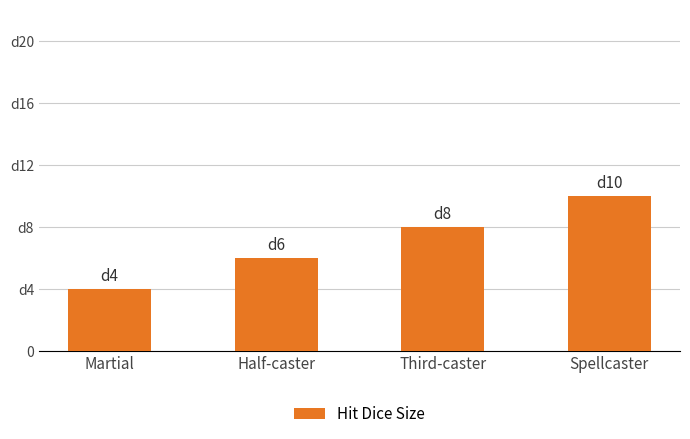

Are the bars horizontal?

No